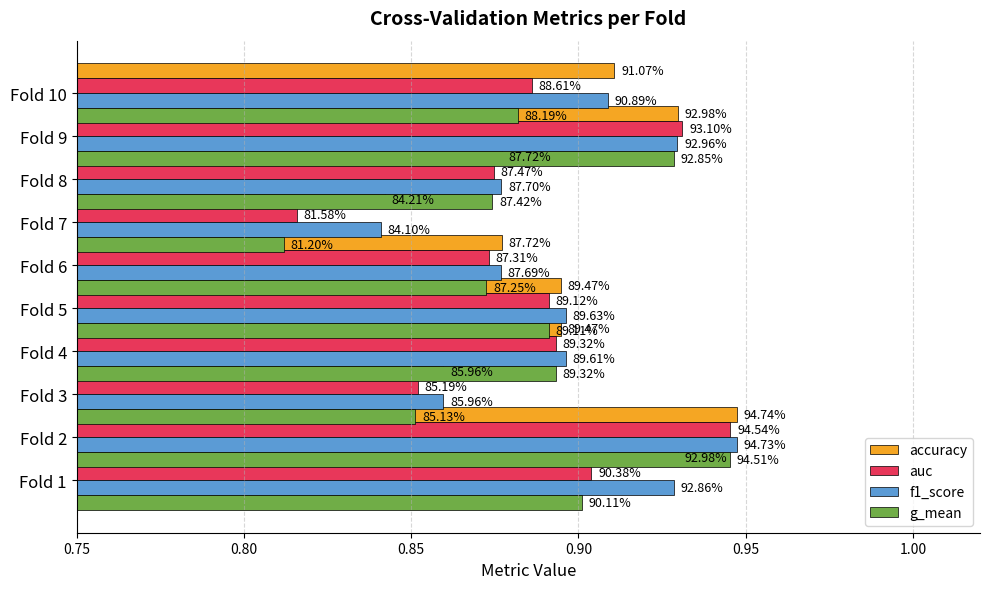

What is the greatest value displayed?

0.9